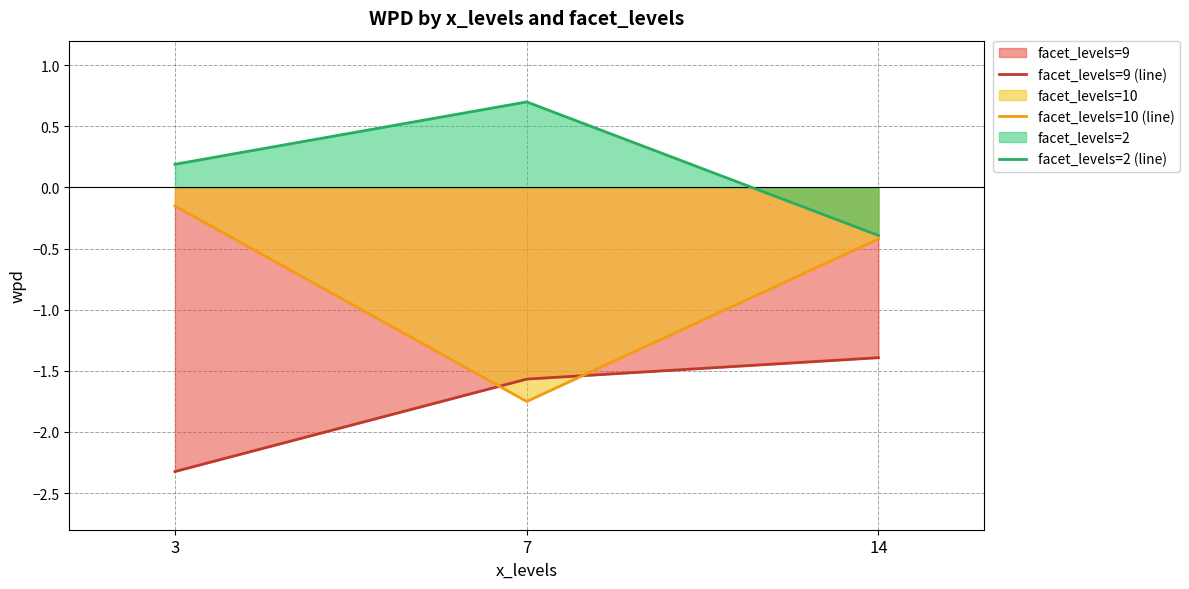

Rank the categories by facet_levels=10 (line) value from highest to lowest.

3, 14, 7